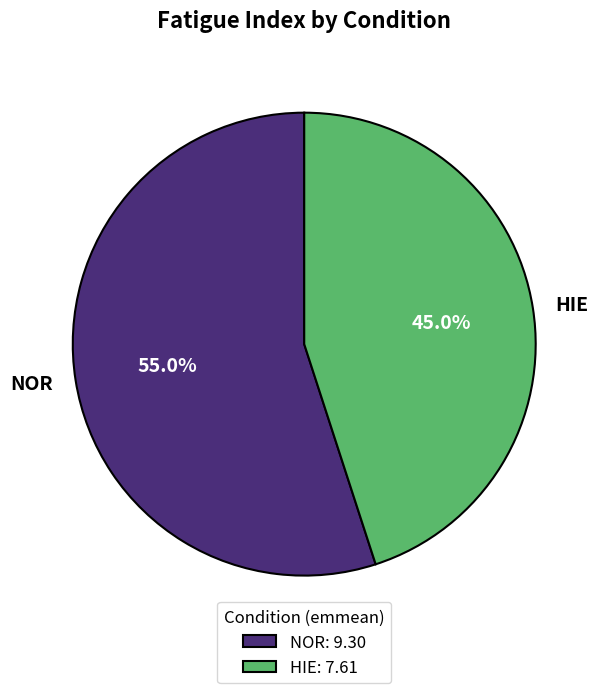

Rank the categories by value from highest to lowest.

NOR, HIE